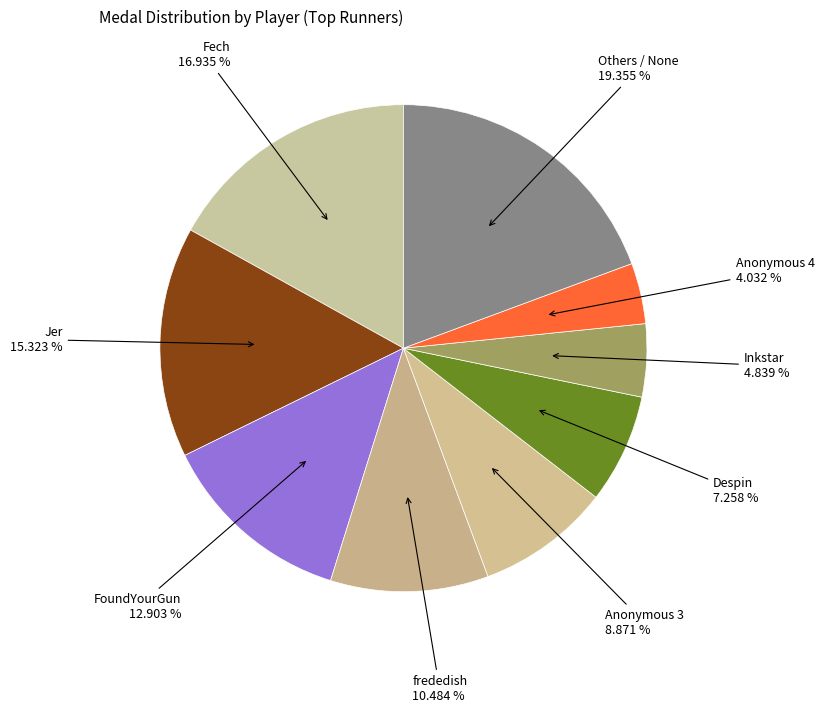

How many slices are in this pie chart?

9